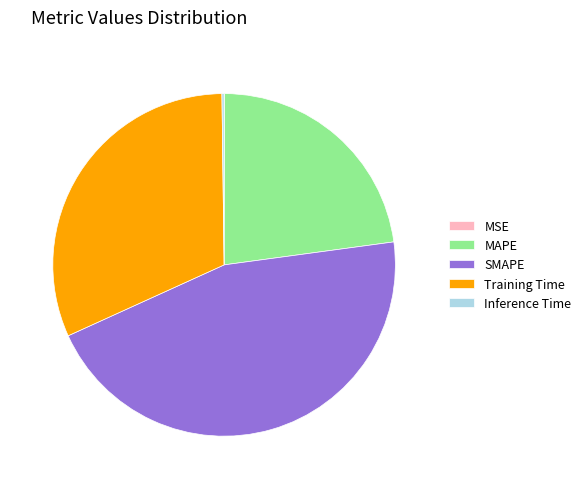

Does SMAPE account for over 50% of the chart?

No